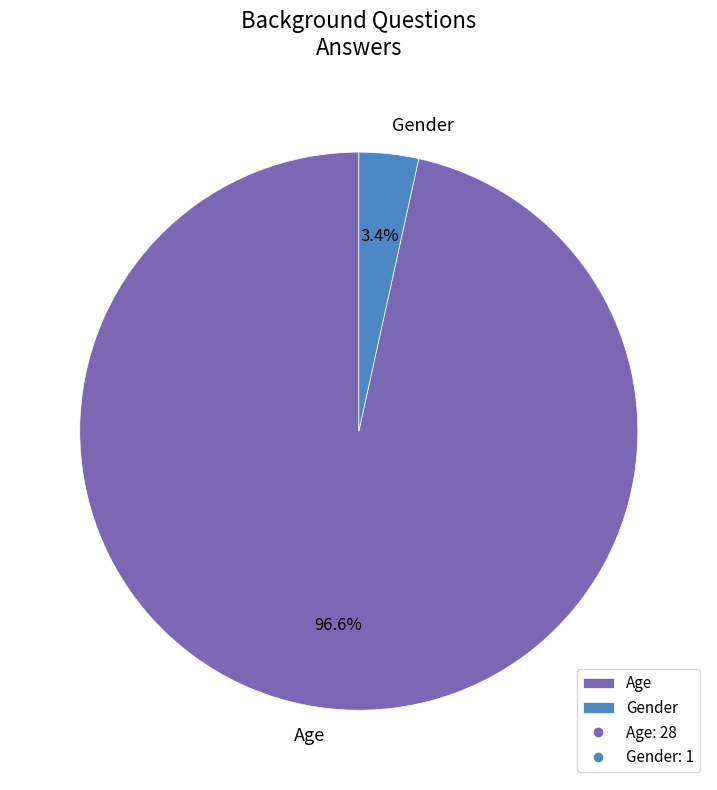

To the nearest percent, what is the difference between the largest and smallest slice percentages?

93%